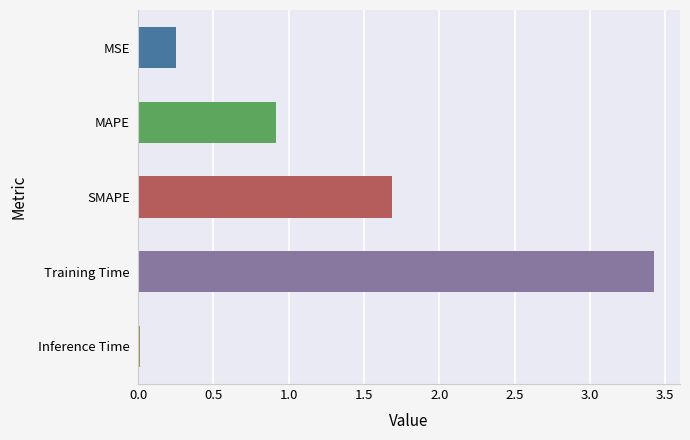

Between SMAPE and MSE, which is larger?

SMAPE